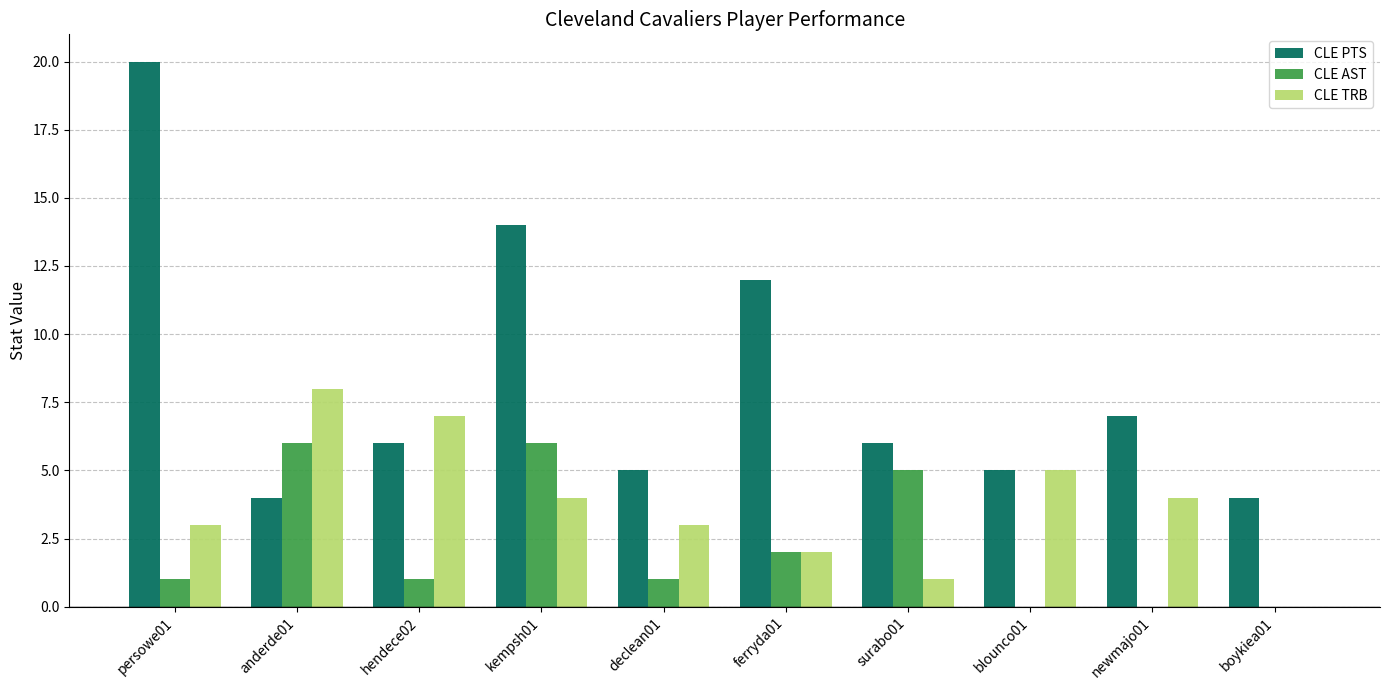

Reading right to left, transcribe all the data shown in this chart.

CLE PTS: 4	7	5	6	12	5	14	6	4	20
CLE AST: 0	0	0	5	2	1	6	1	6	1
CLE TRB: 0	4	5	1	2	3	4	7	8	3